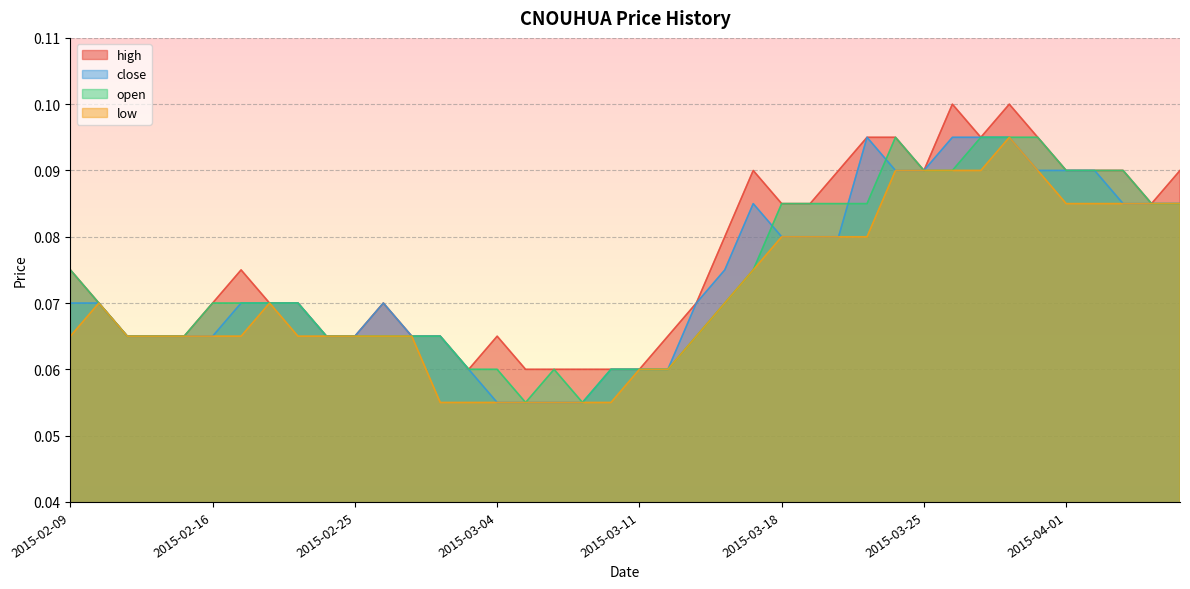

At which label does high reach its peak?

2015-03-26